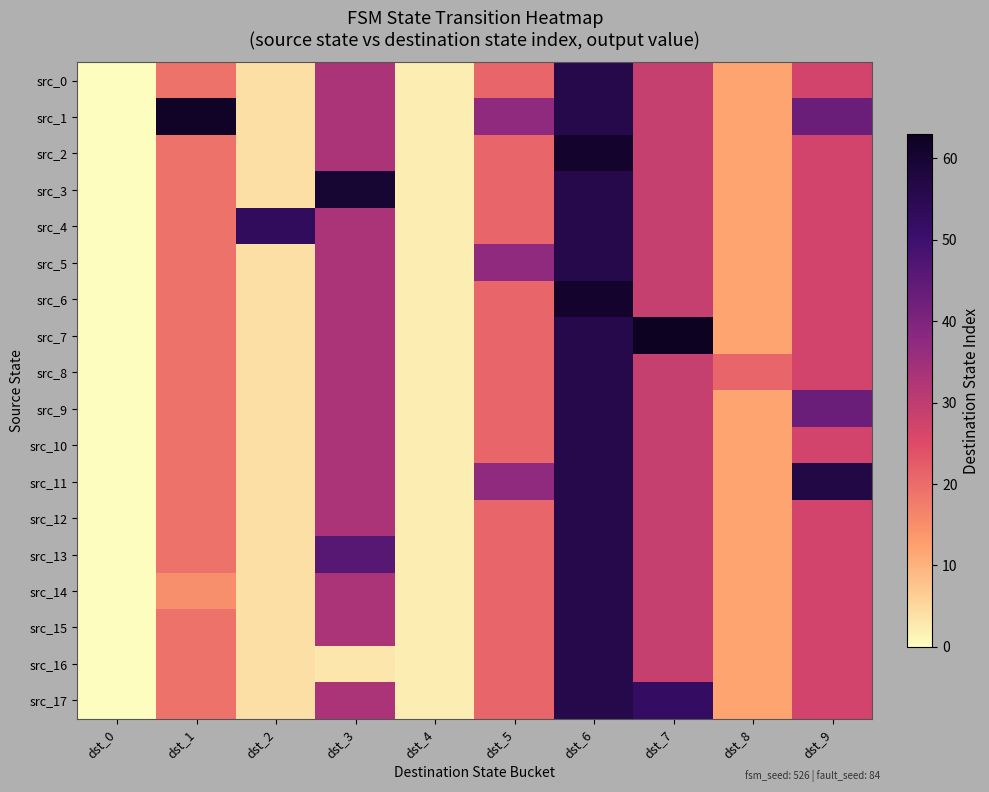

Count the number of categories in the chart.

10